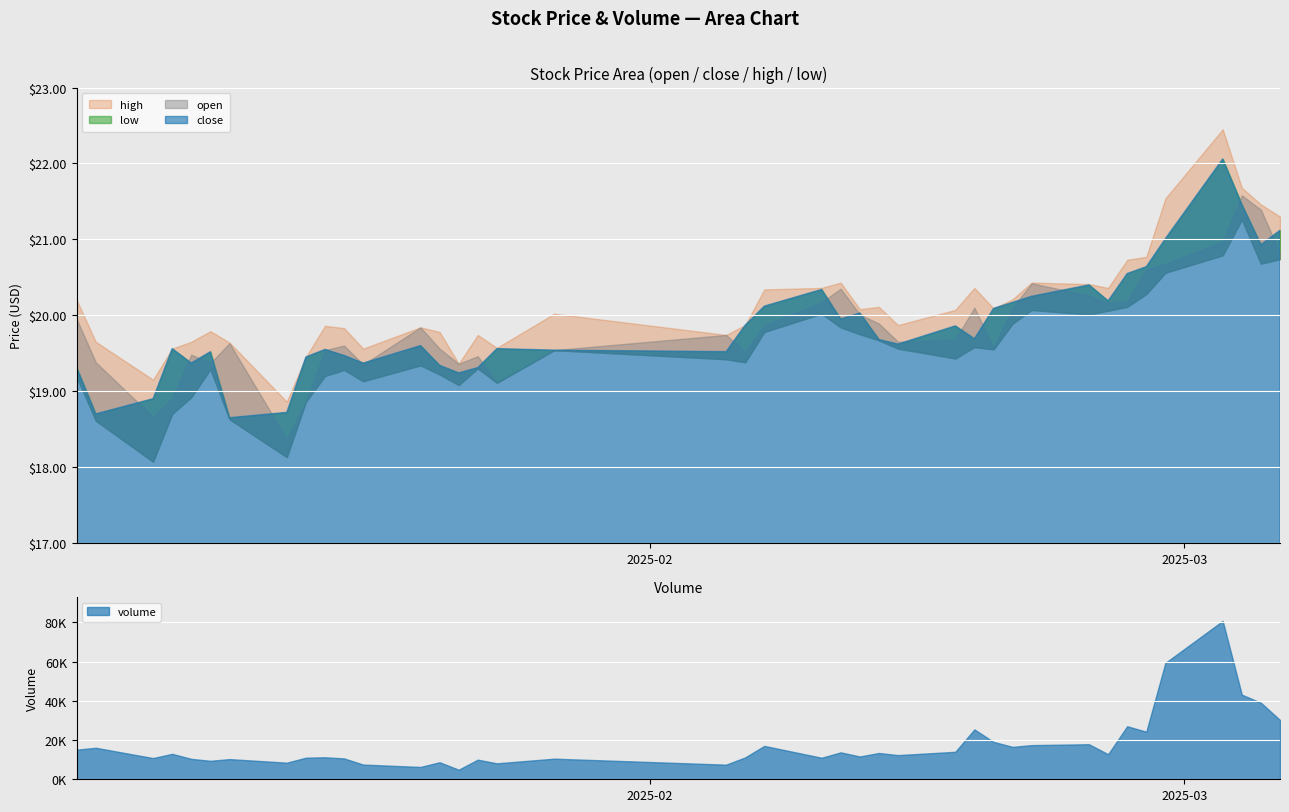

How many data points in open are less than 19?

4